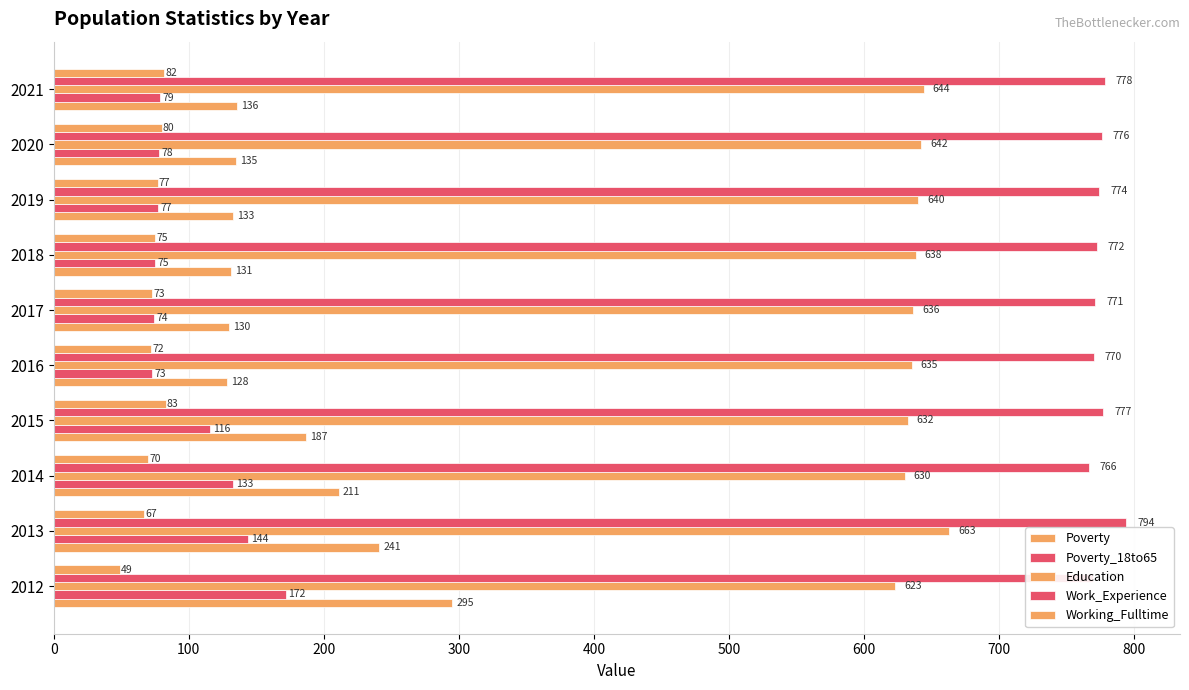

Reading left to right, list all the values displayed in this chart.

Poverty: 295	241	211	187	128	130	131	133	135	136
Poverty_18to65: 172	144	133	116	73	74	75	77	78	79
Education: 623	663	630	632	635	636	638	640	642	644
Work_Experience: 769	794	766	777	770	771	772	774	776	778
Working_Fulltime: 49	67	70	83	72	73	75	77	80	82